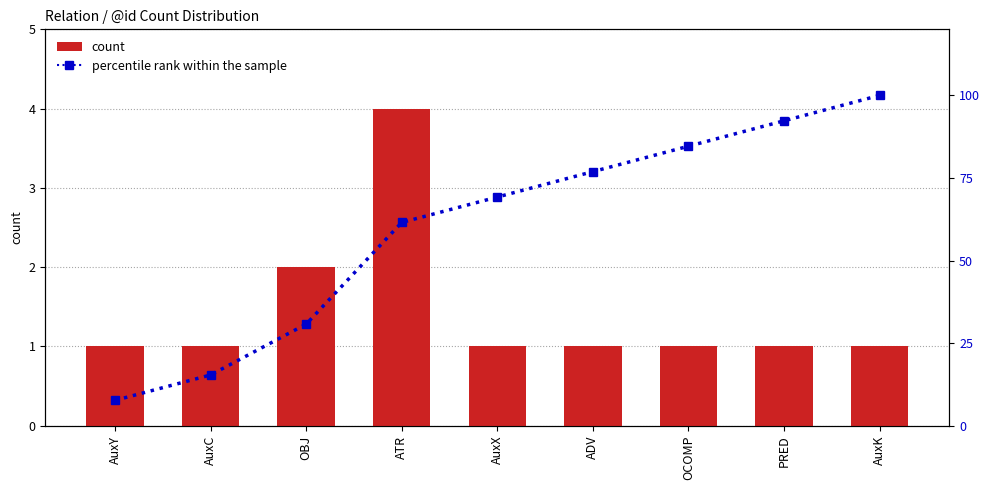

Which series has the largest range (max minus min)?

percentile rank within the sample